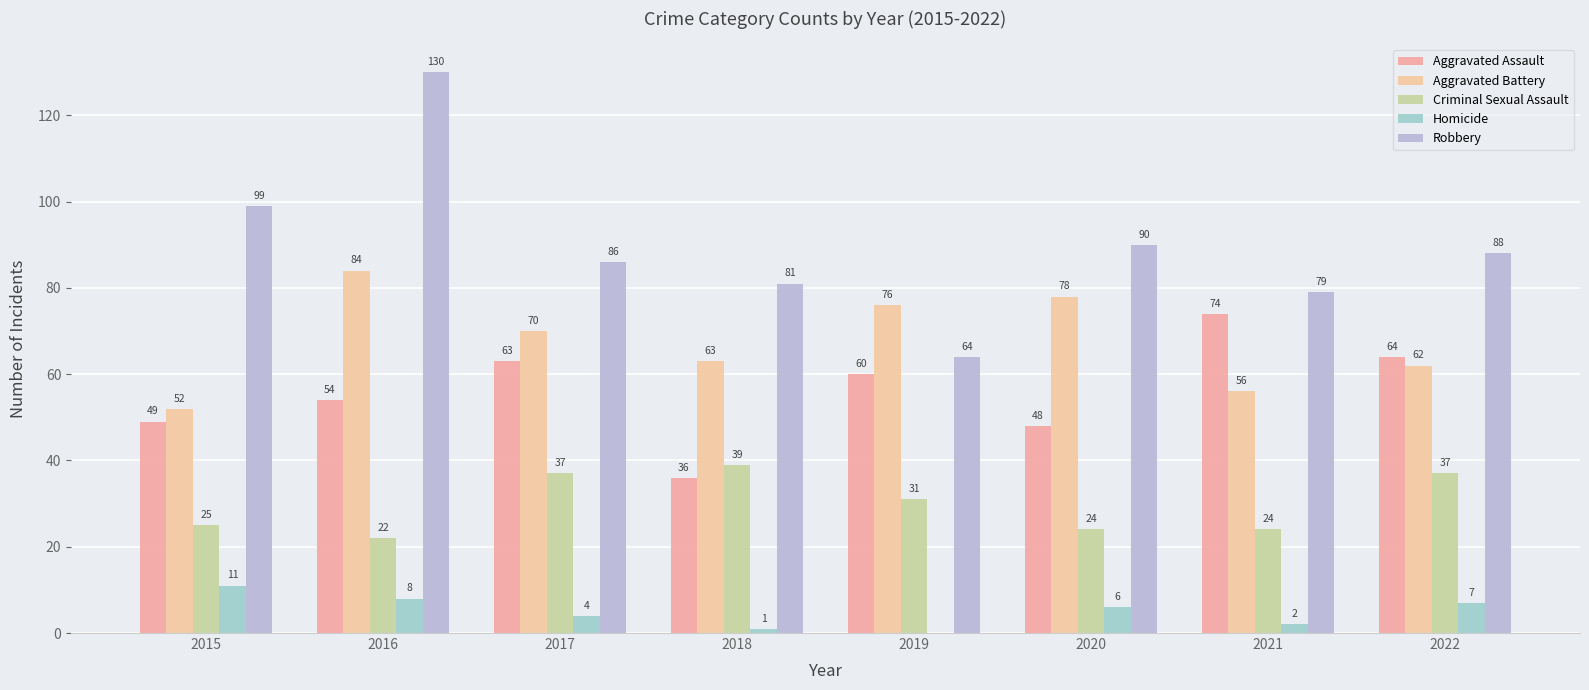

How many data points does each series have?

8